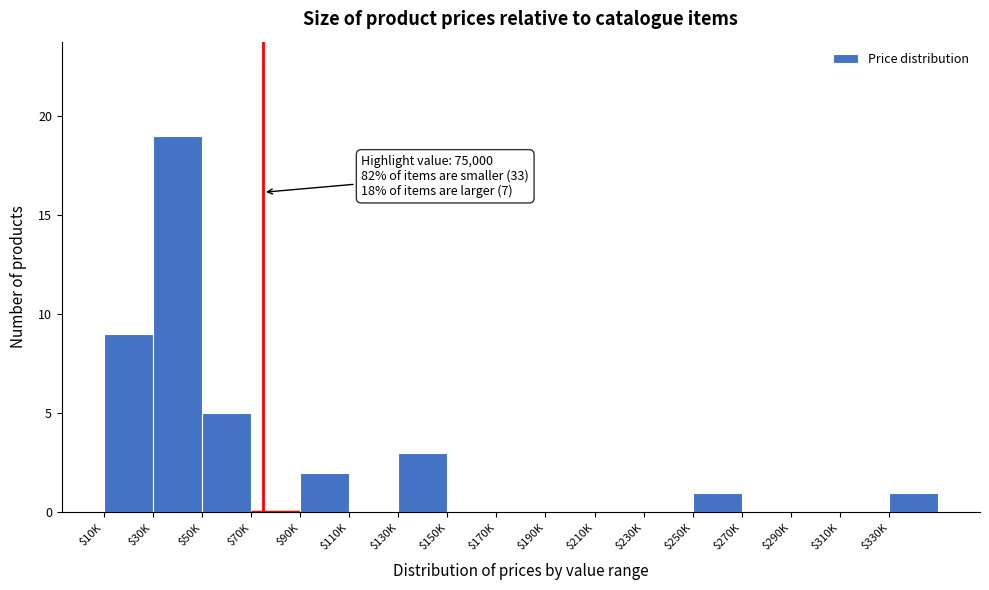

The chart shows a value of 7 at $290K. True or false?

False